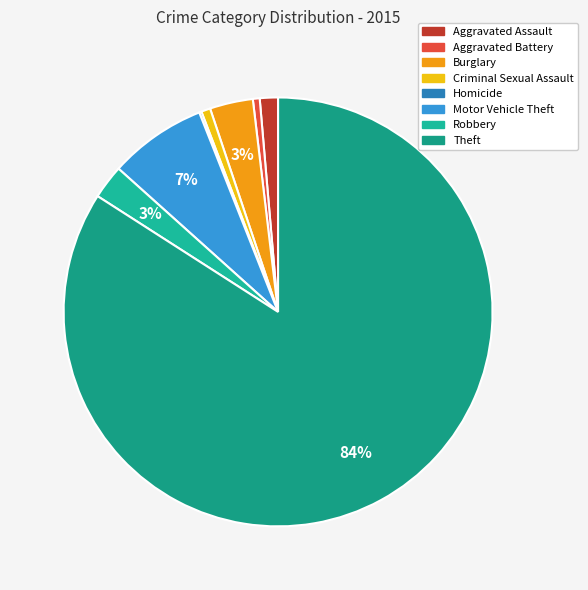

Is the sum of Criminal Sexual Assault and Aggravated Assault greater than half?

No